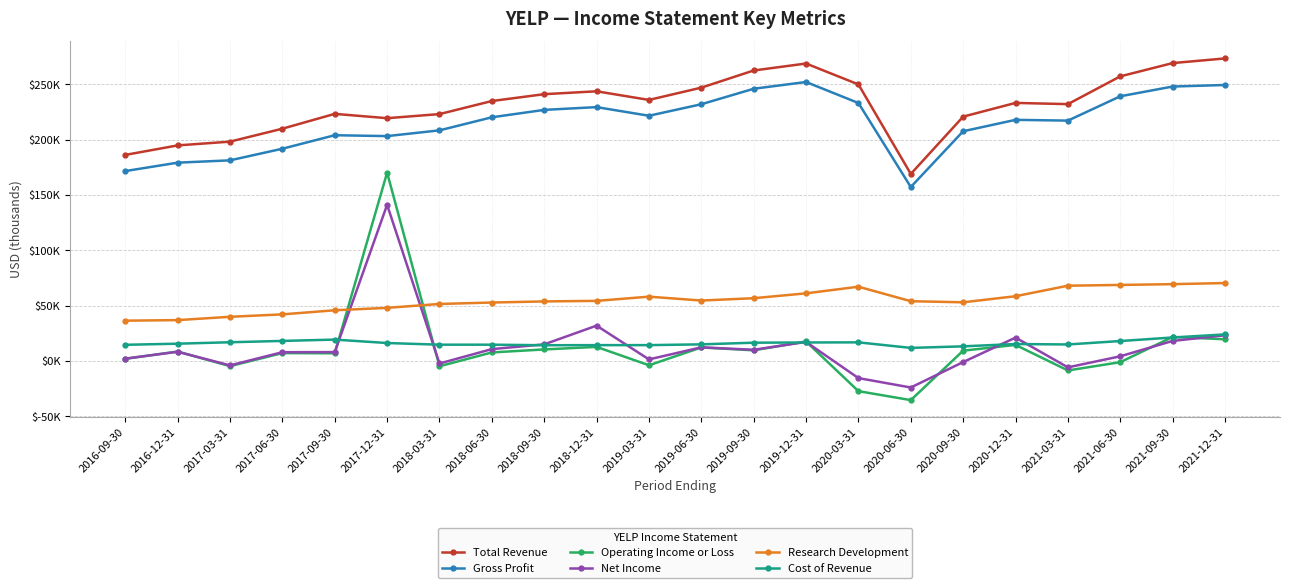

True or false: Gross Profit and Operating Income or Loss cross at least once.

False